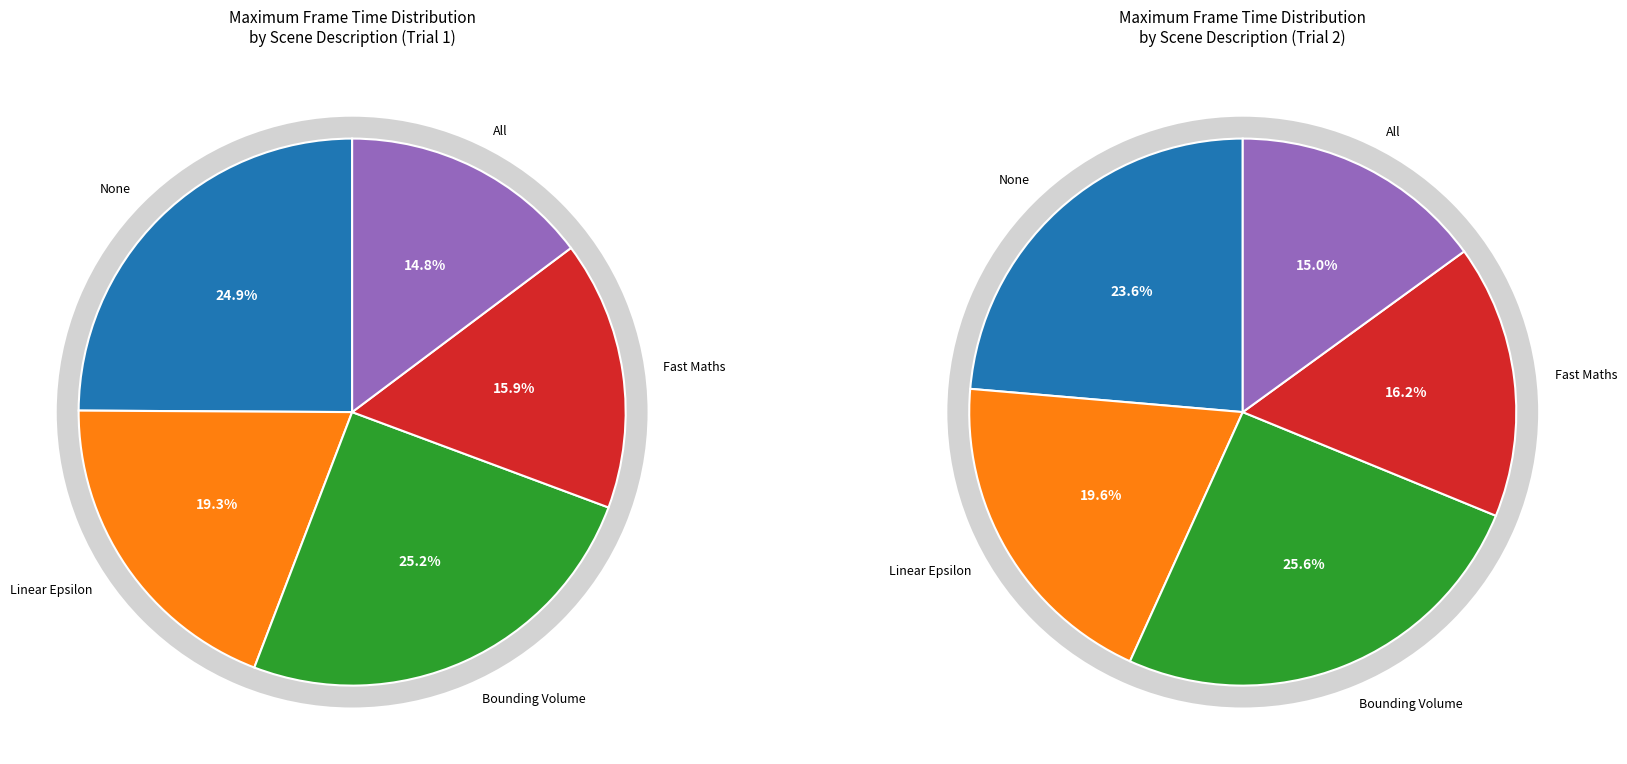

What is the largest slice in the pie chart?

Bounding Volume